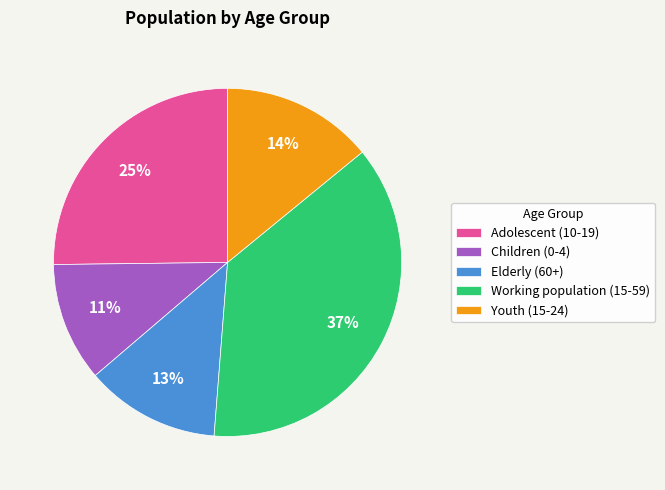

To the nearest percent, what is the combined percentage of Adolescent (10-19) and Children (0-4)?

36%